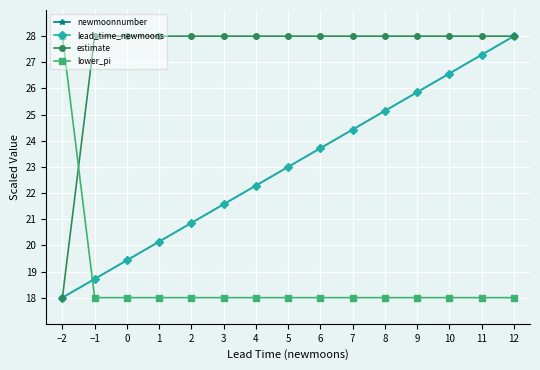

The value of lead_time_newmoons at 3 is 5.3. True or false?

False